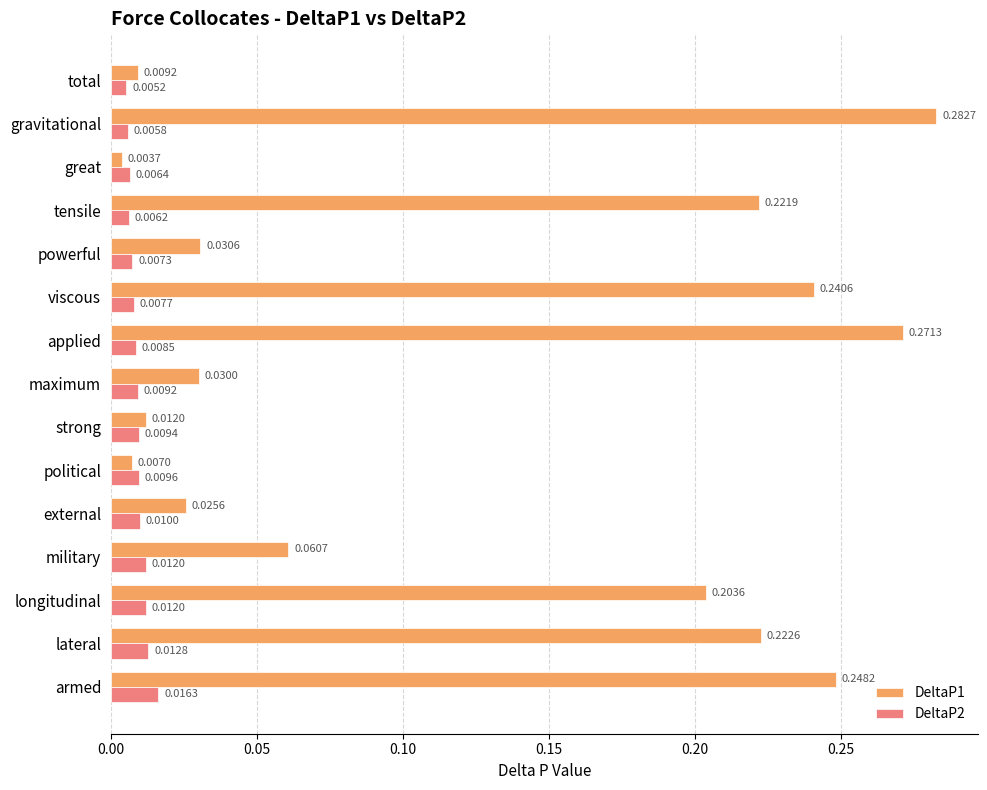

Which series has the largest range (max minus min)?

DeltaP1